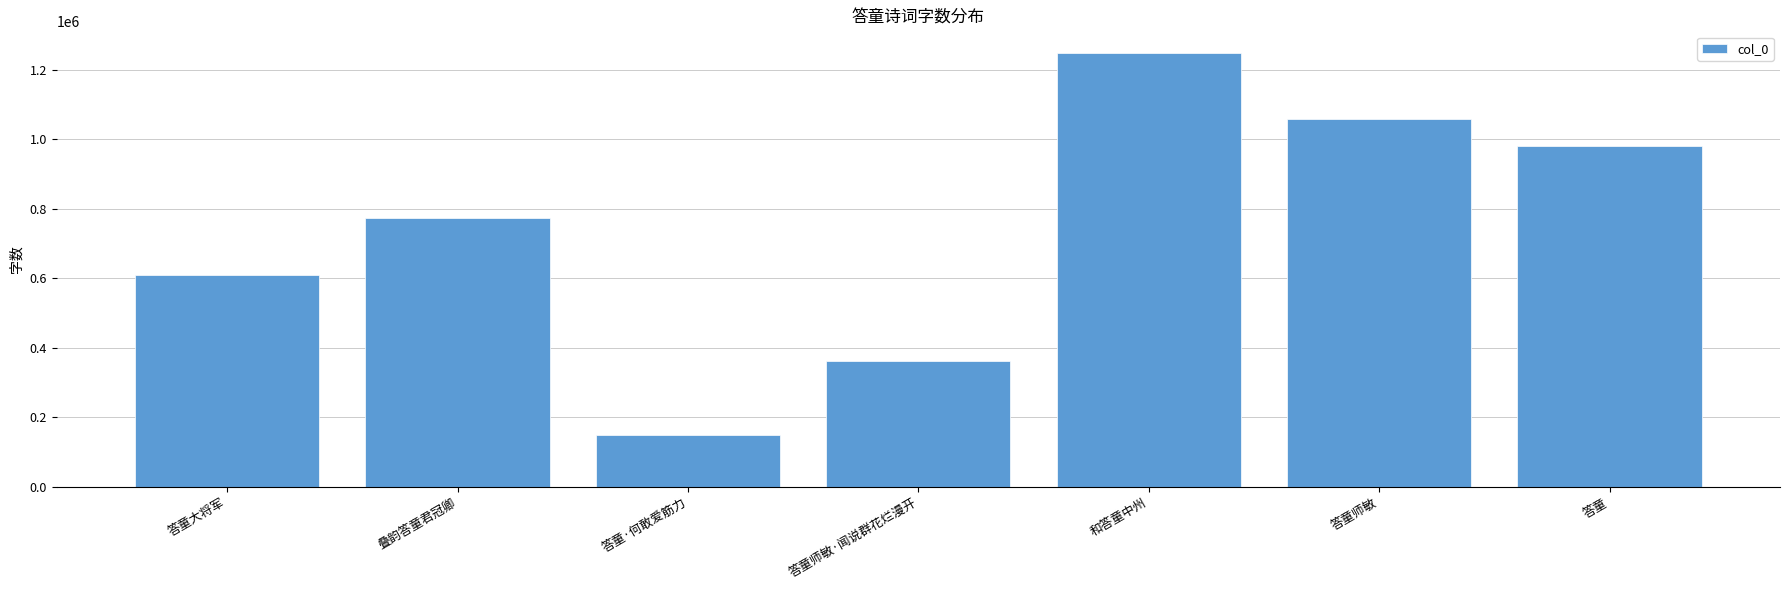

What is the value of the 3rd bar from the left?

149433